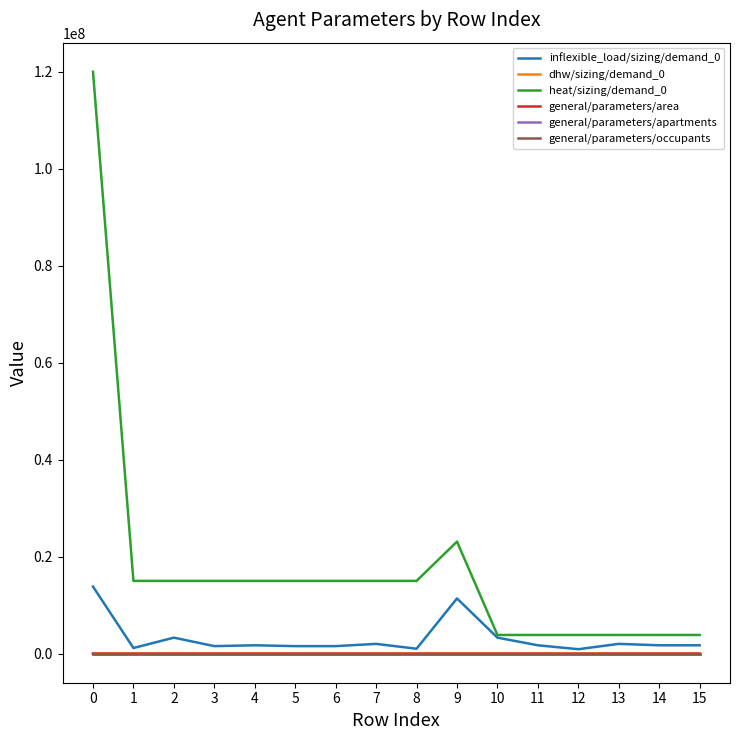

Is the value of general/parameters/occupants at 10 greater than the value of heat/sizing/demand_0 at 10?

No